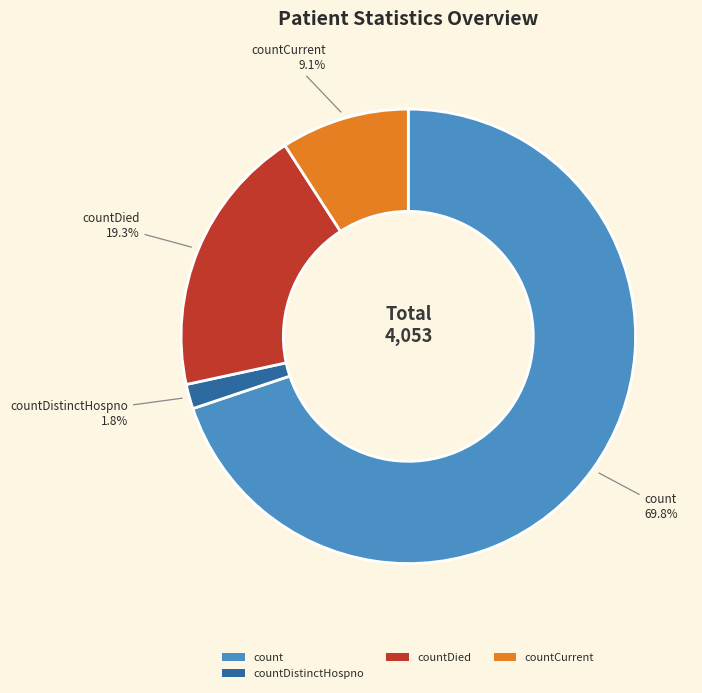

To the nearest percent, what is the average slice percentage?

25%